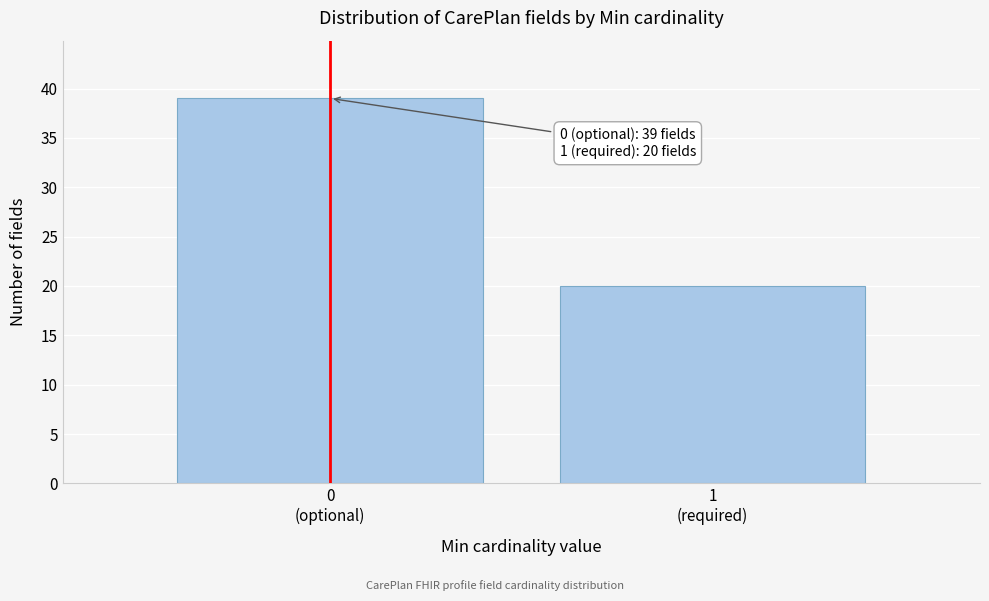

Reading left to right, what are all the values shown in this chart?

39	20